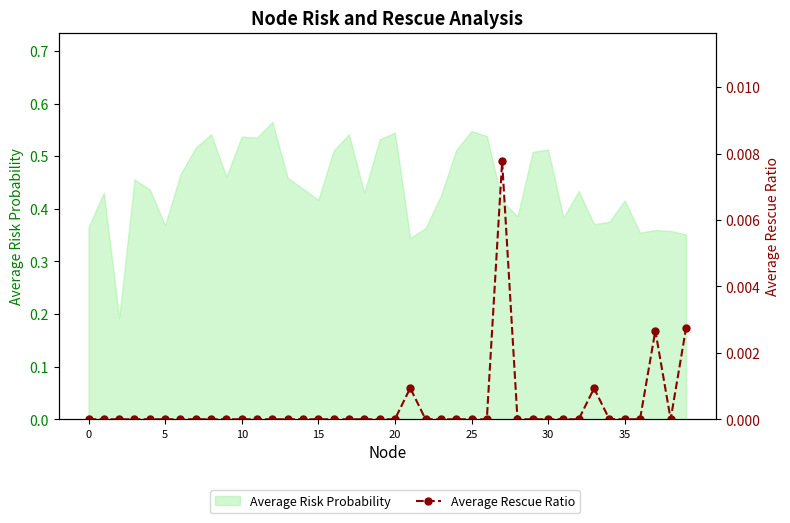

Count the number of values greater than 0.

5